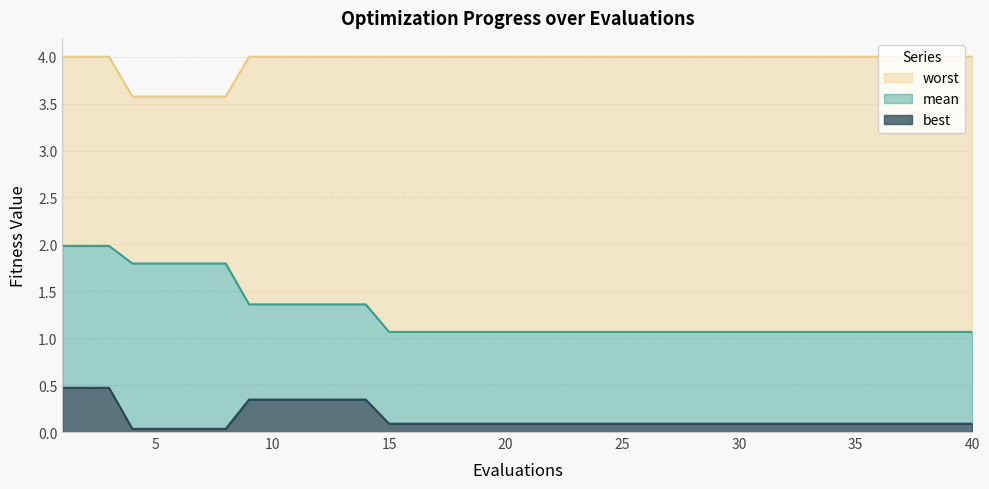

What is the total value across all series at 20?

4.0